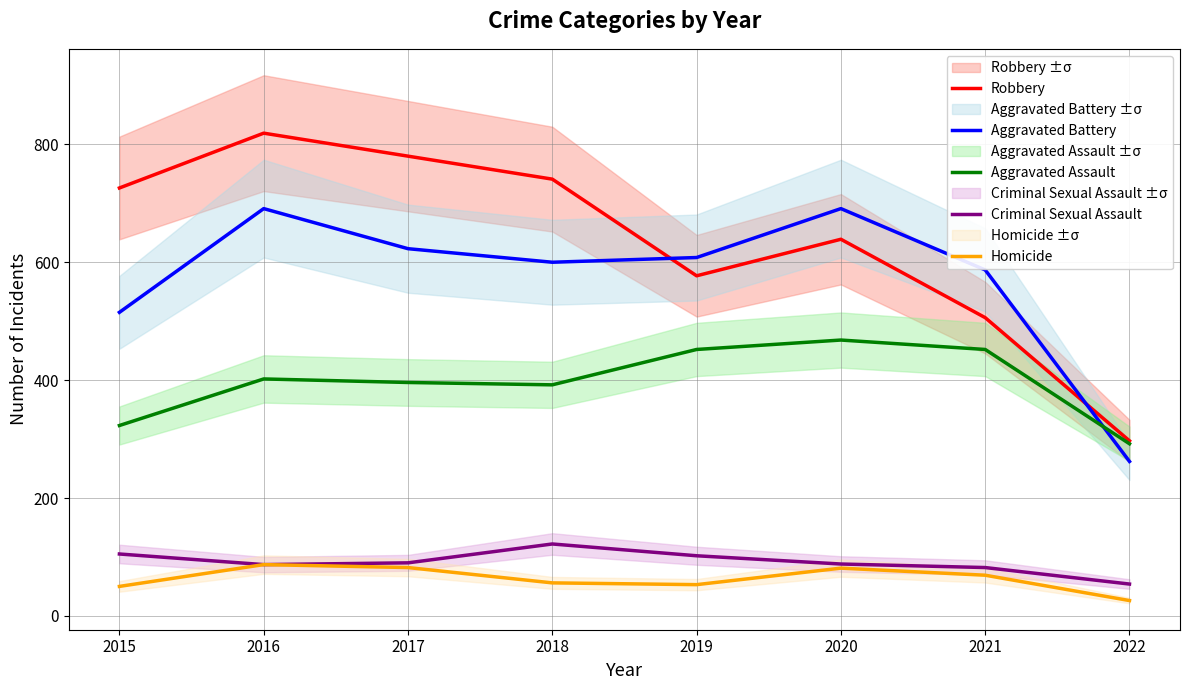

What is the sum of all Aggravated Battery values?

4577